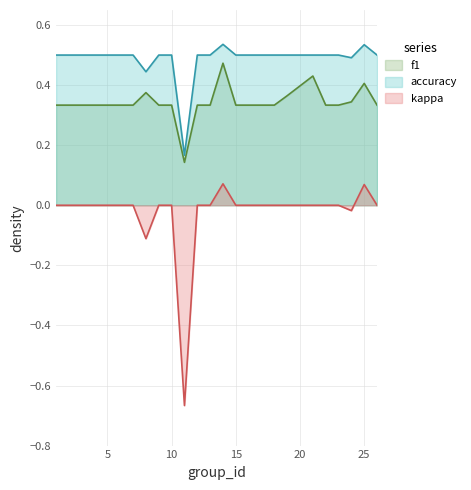

True or false: kappa and f1 intersect in this chart.

False